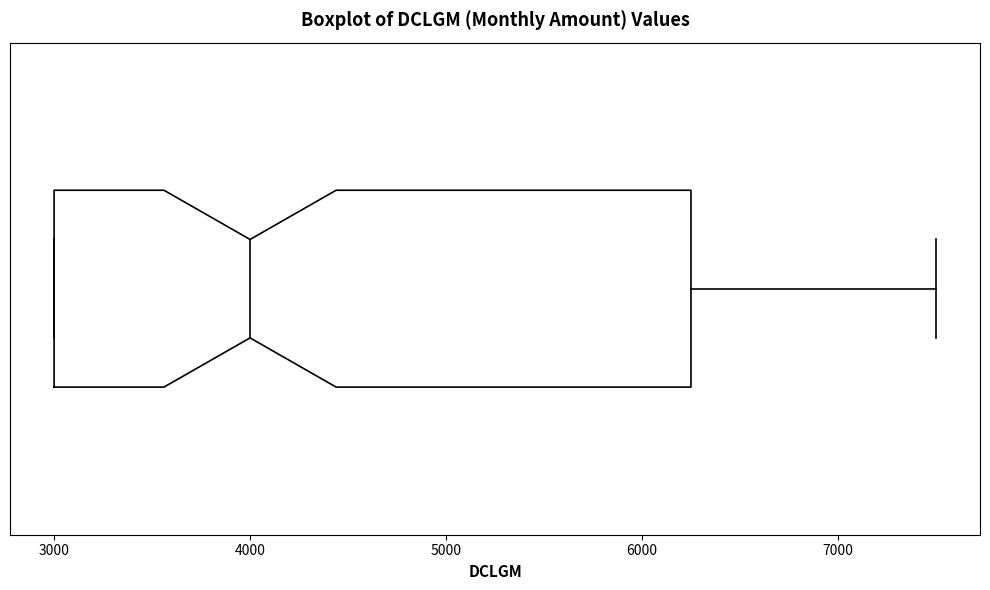

Read this box plot against the x-axis: the position of the median line, the range covered by the box, and the ends of both whiskers. The values are not printed on the chart, so give them approximately, as read against the axis.

median 4000, box 3000 to 6300, whiskers 3000 to 7500